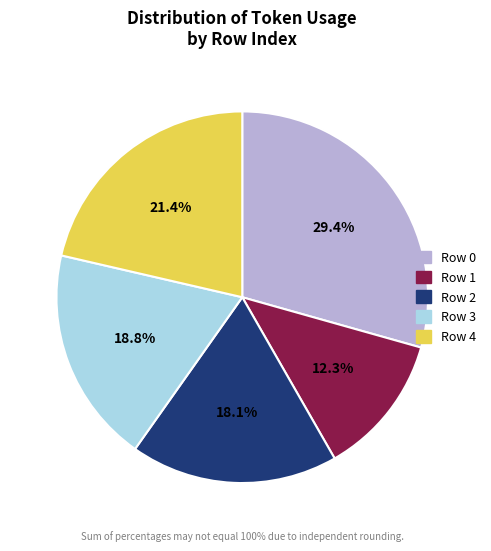

To the nearest percent, what is the difference between the Row 0 and Row 3 slice percentages?

11%